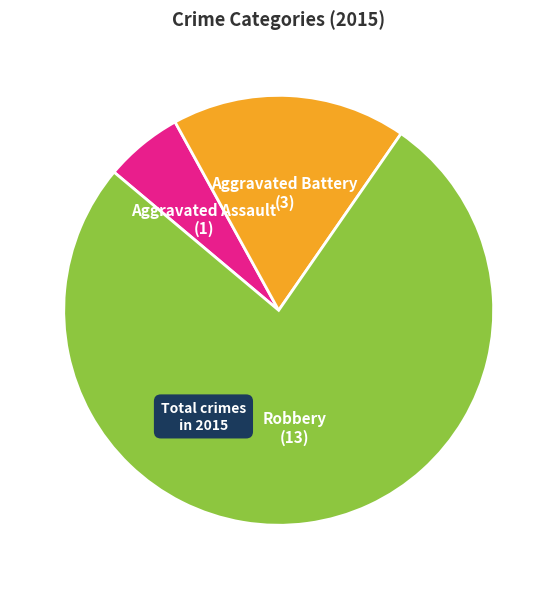

The Aggravated Assault slice represents 6% of the pie. True or false?

True